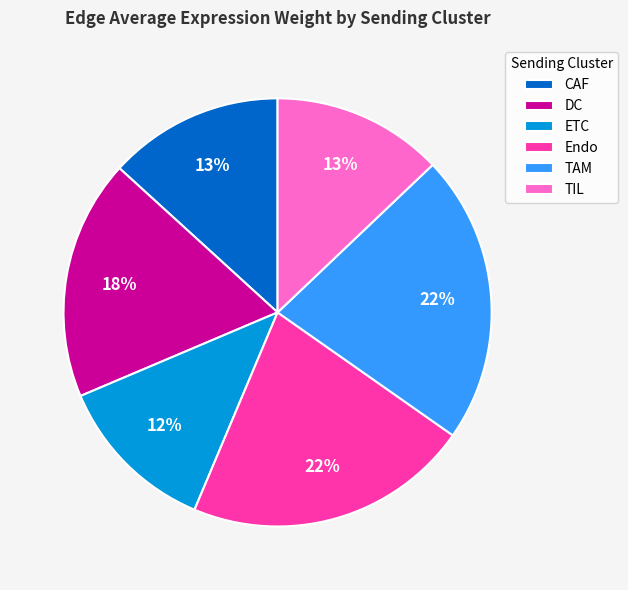

Between TAM and CAF, which is larger?

TAM